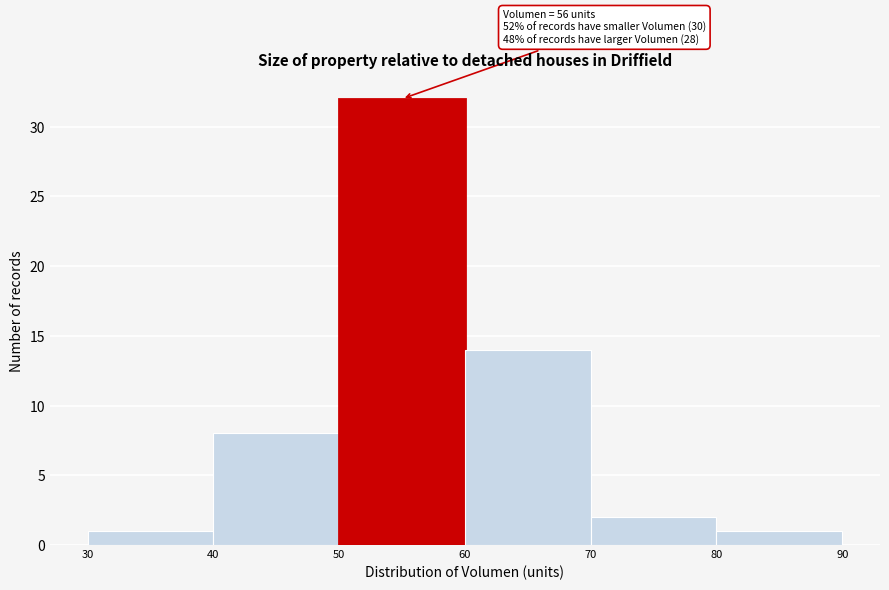

Over which range of the x-axis is the bar tallest?

50 to 60